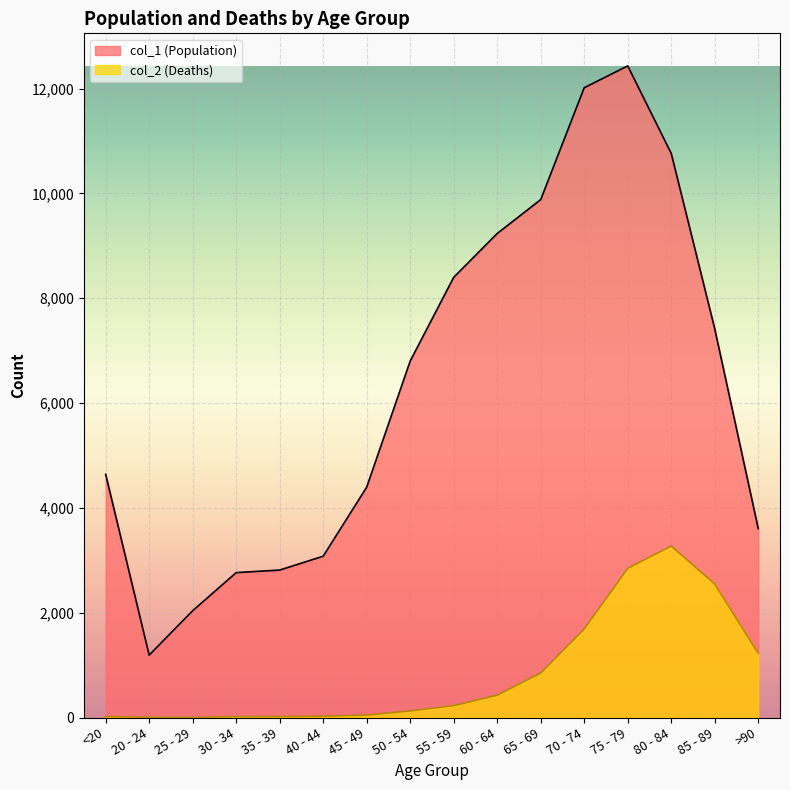

How many lines are shown in the chart?

2